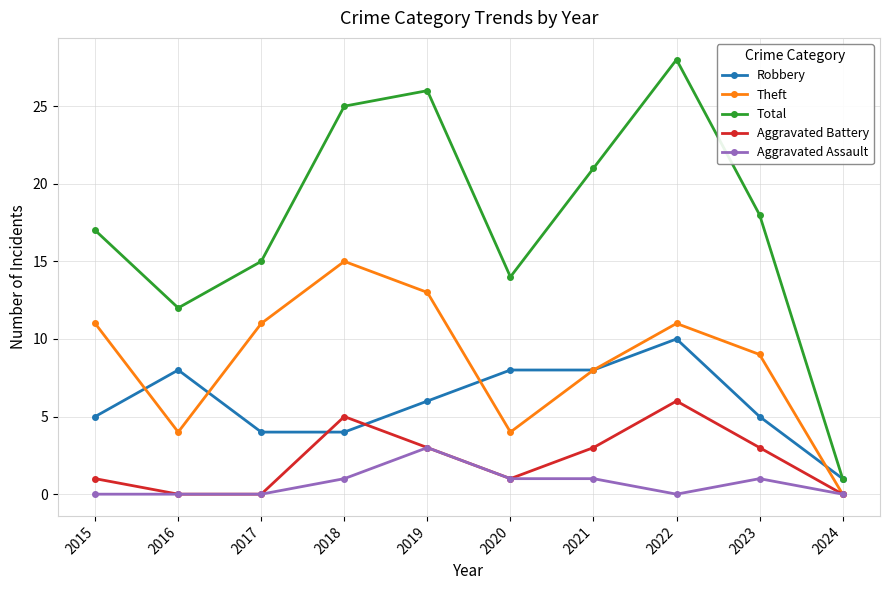

The Theft series shows 4 at 2019. True or false?

False